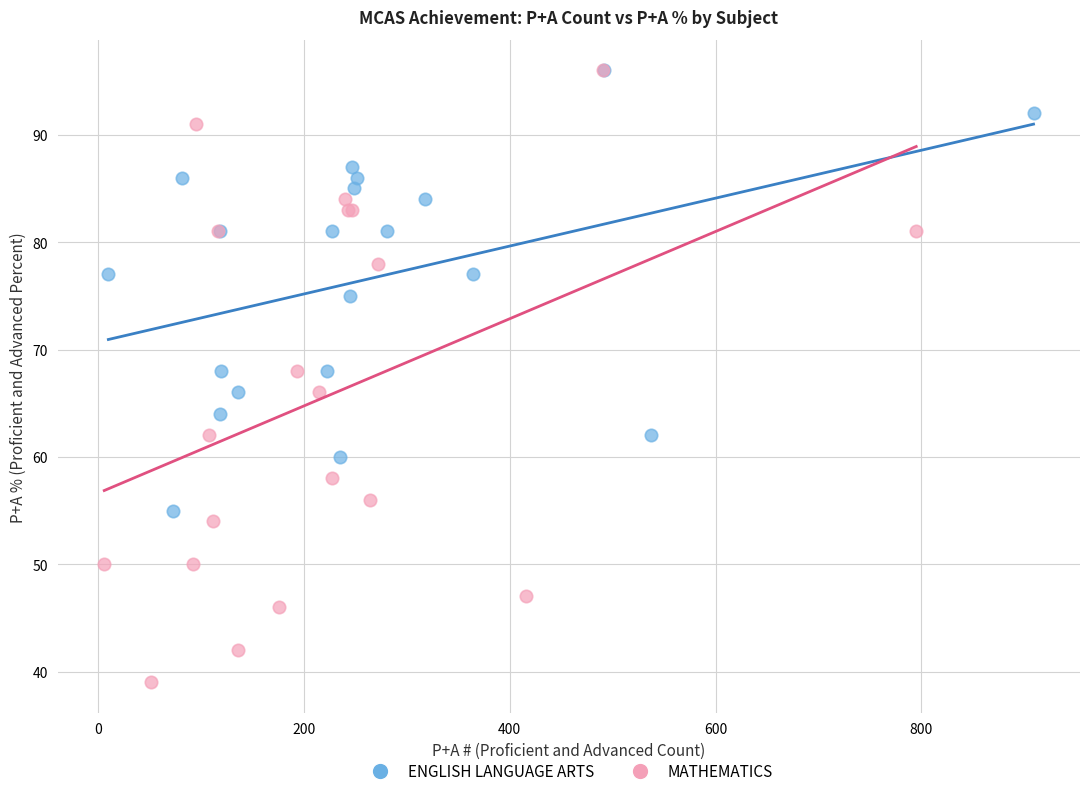

Which series reaches the minimum Y coordinate?

MATHEMATICS